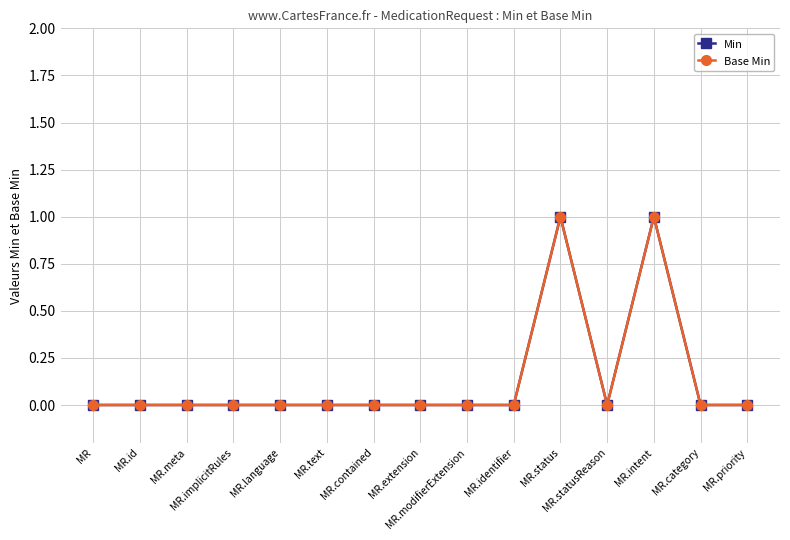

Does the chart have visible grid lines?

Yes